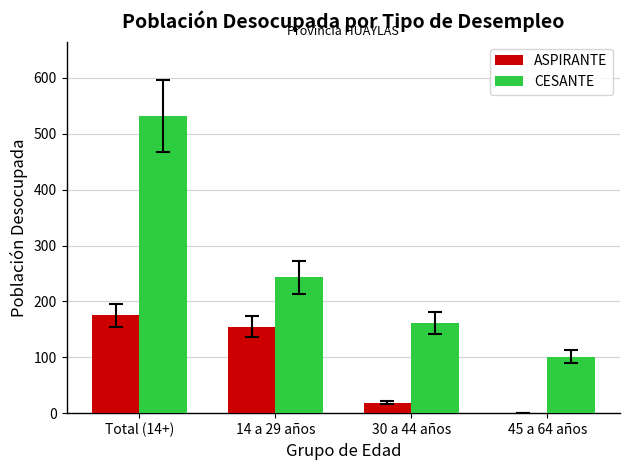

Is the value of ASPIRANTE at Total (14+) greater than the value of CESANTE at 45 a 64 años?

Yes